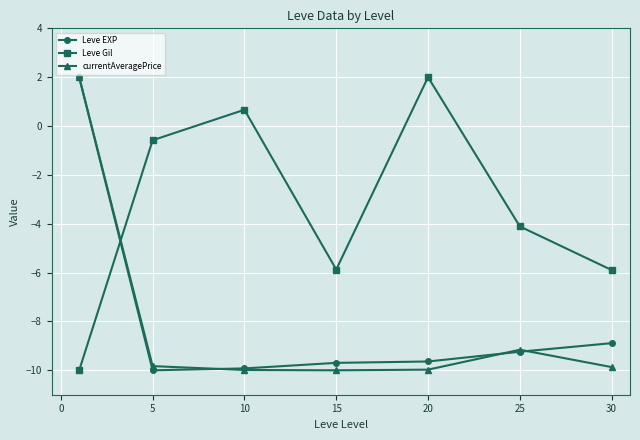

How many positive values does the currentAveragePrice series have?

1